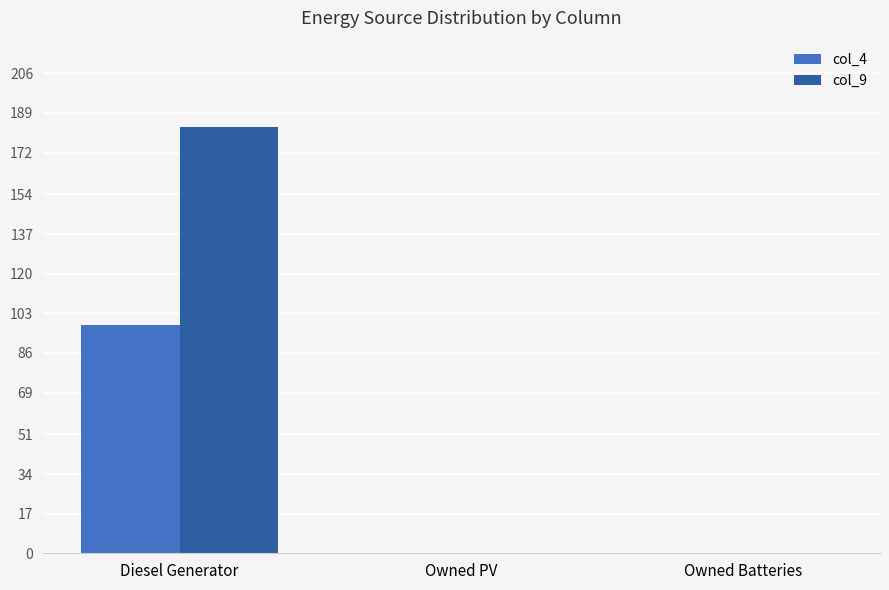

Reading right to left, transcribe all the data shown in this chart.

col_4: 0	0	98
col_9: 0	0	183